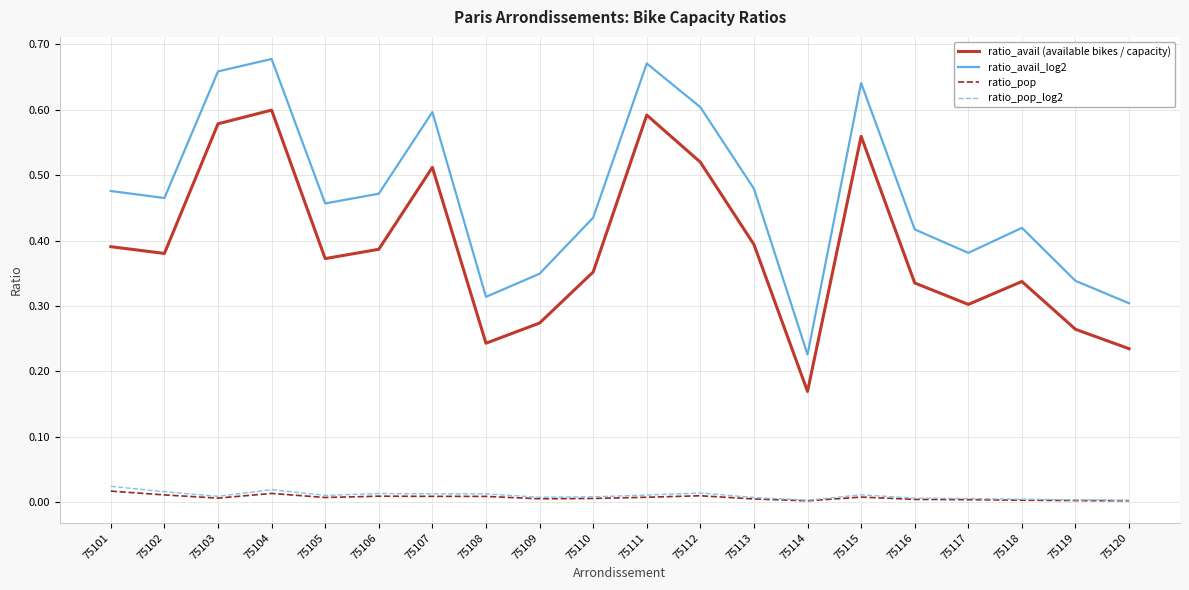

The ratio_pop series shows 0.0 at 75114. True or false?

True